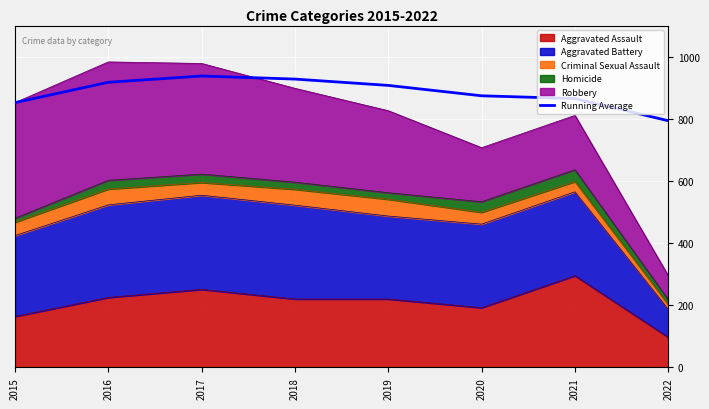

Rank the categories by value from lowest to highest.

2022, 2015, 2021, 2020, 2019, 2016, 2018, 2017